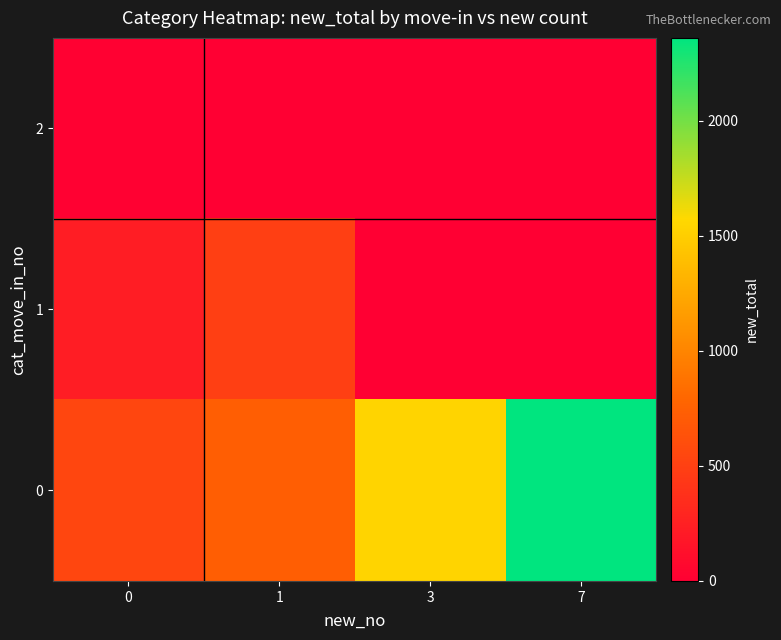

What is the spread (max minus min) of values at 1?

727